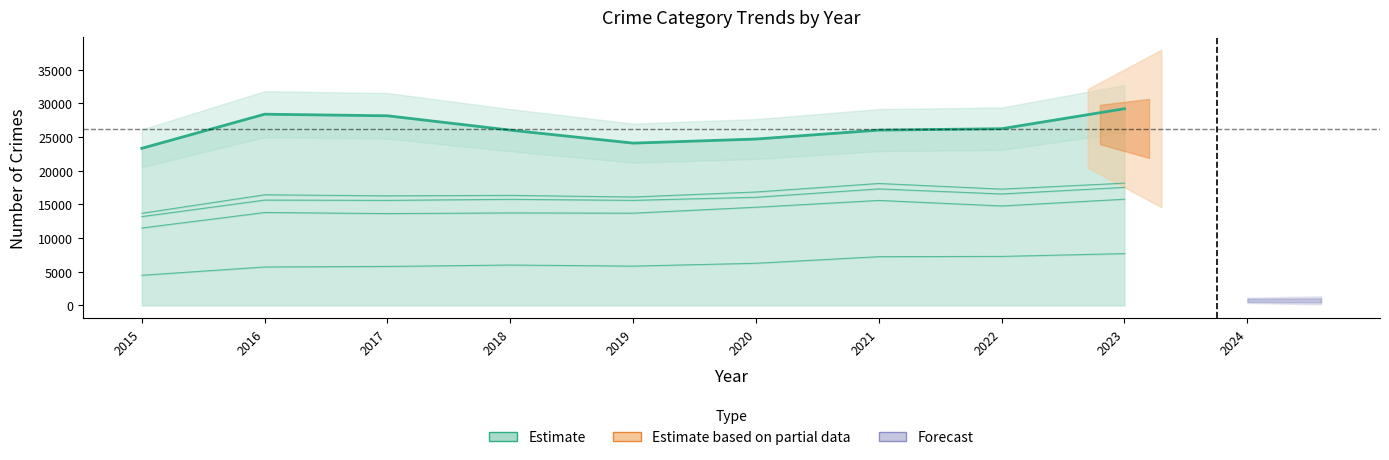

What is the change in value from 2015 to 2016?

+5068